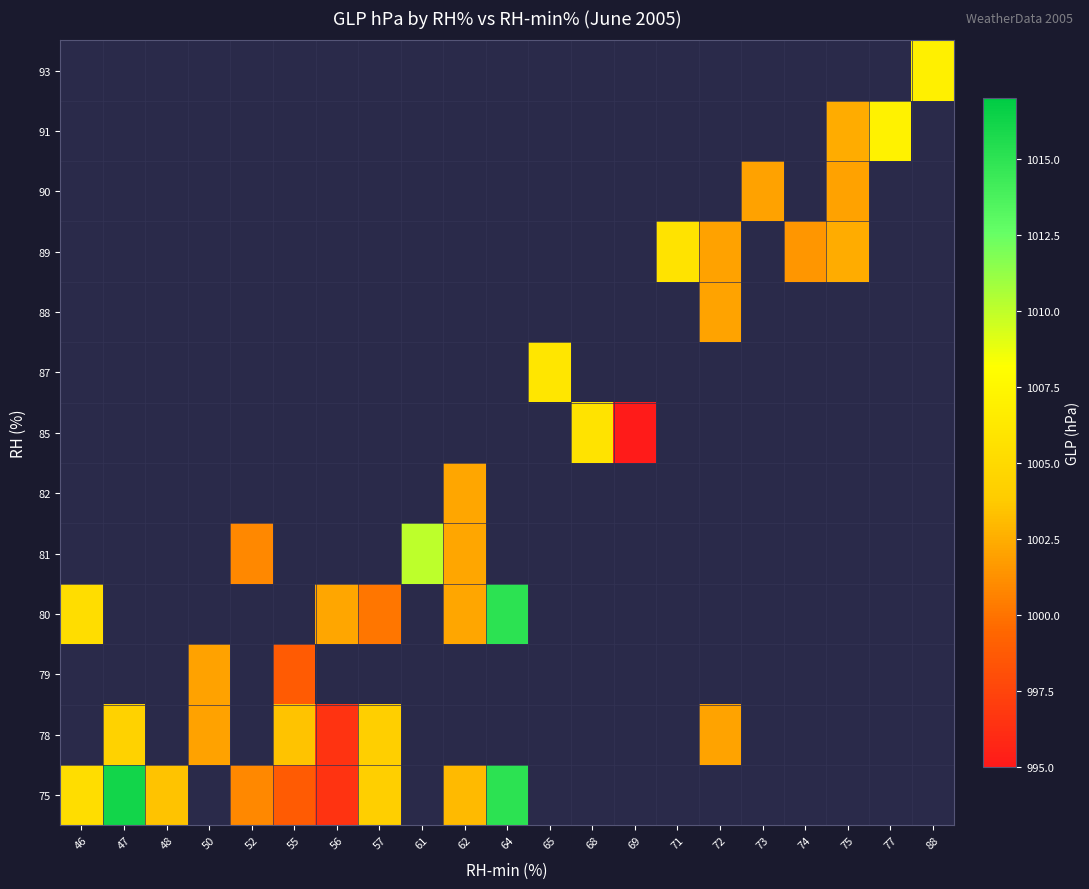

What is the maximum value for 75?

1016.2